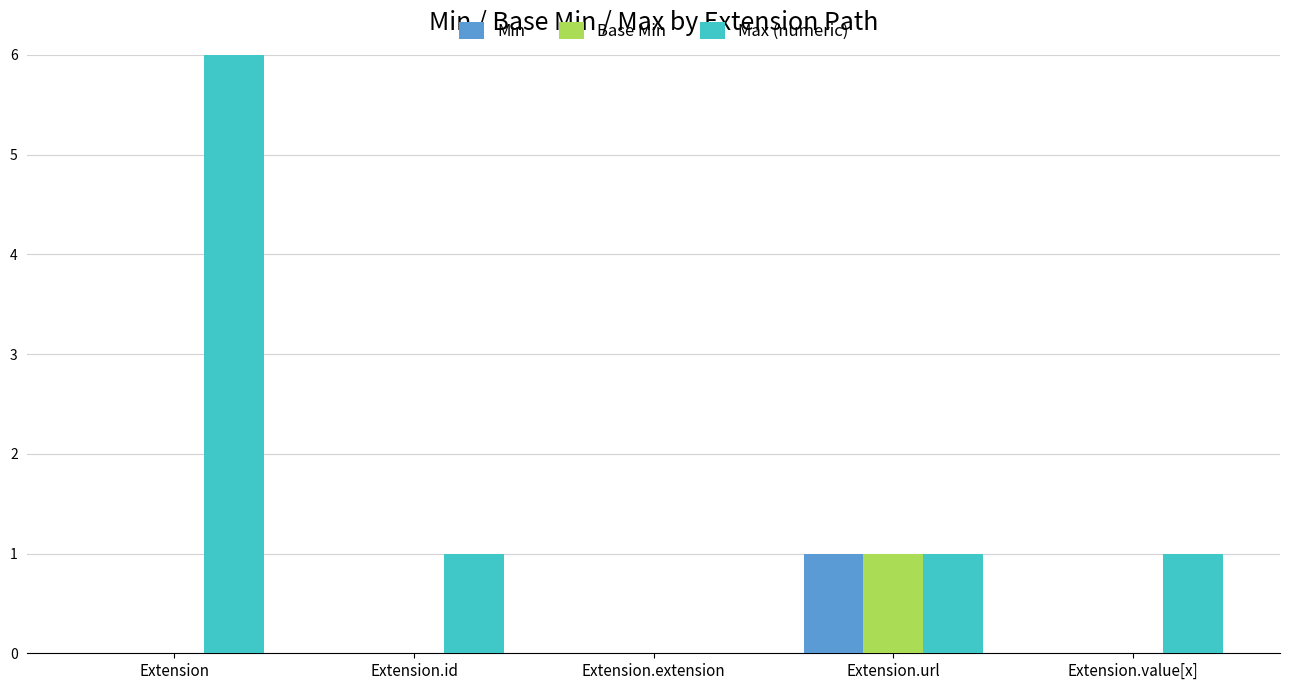

What is the highest value of the Min series?

1